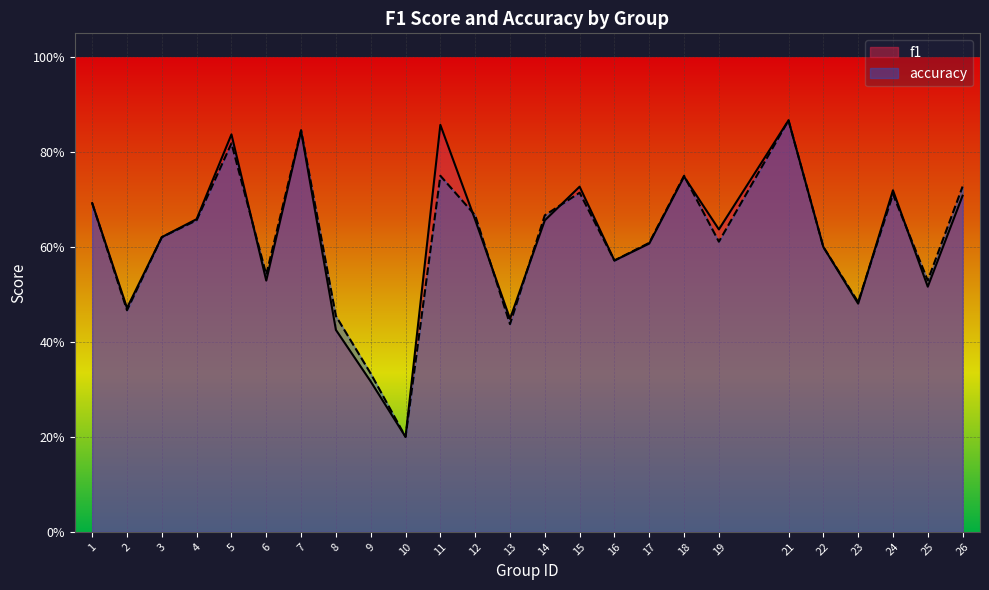

True or false: accuracy has a value of 0.8 at 18.

True